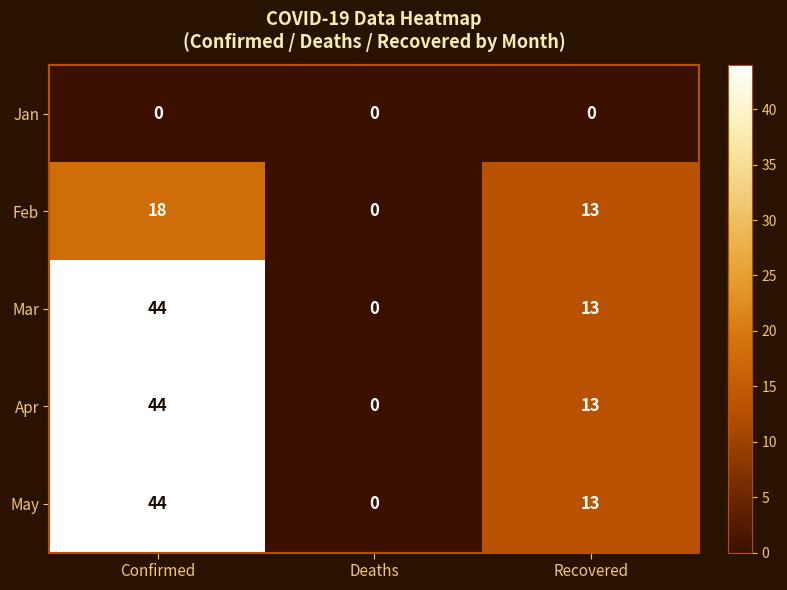

At which category is the sum across all series the highest?

Confirmed